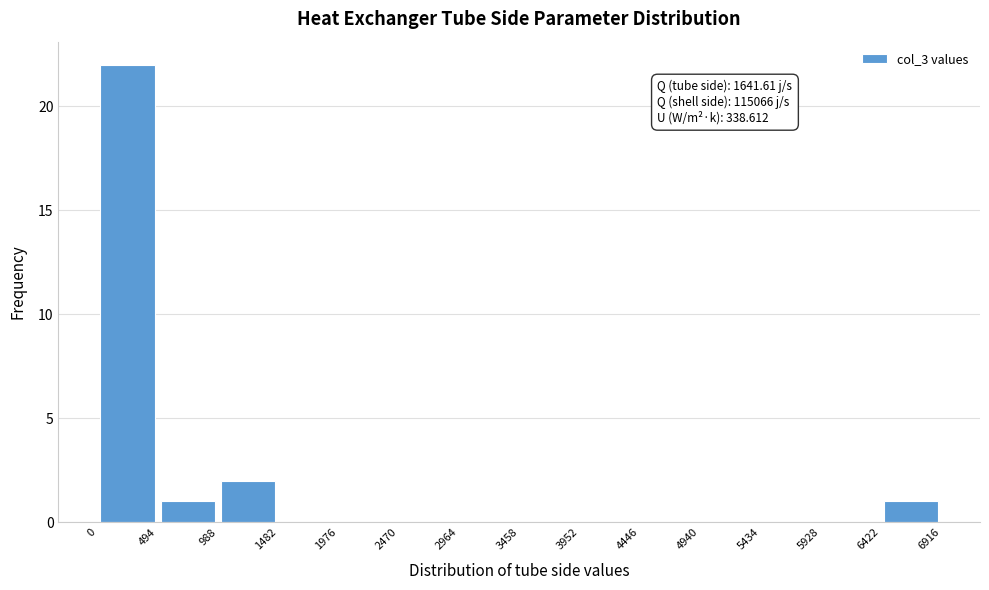

Which range on the x-axis has the tallest bar?

0 to 494